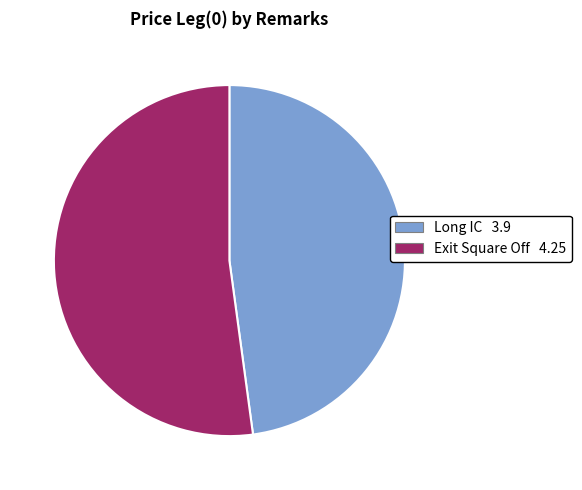

Which slice is the smallest?

Long IC